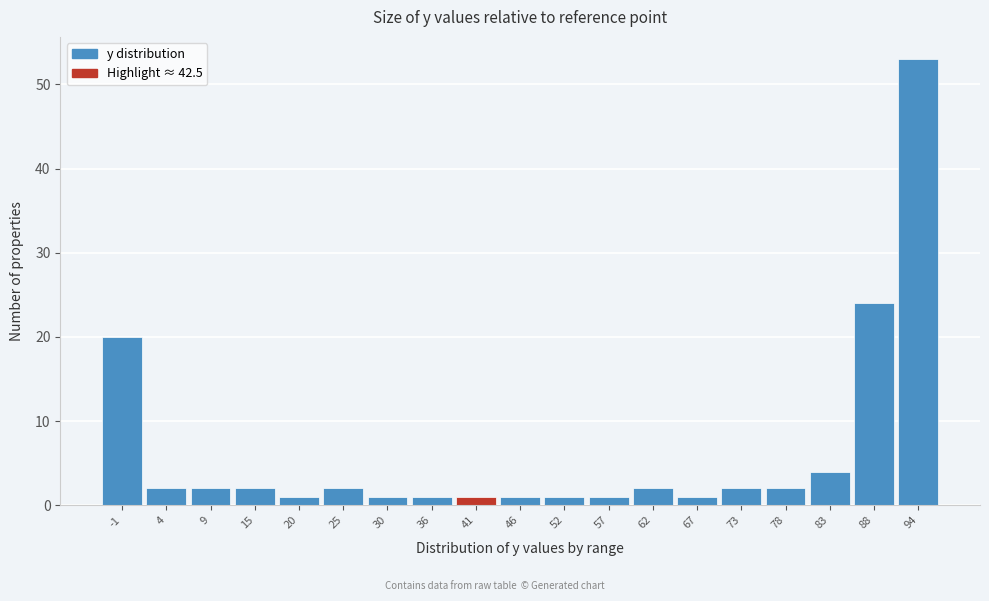

Reading left to right, list all the values displayed in this chart.

-1=20	4=2	9=2	15=2	20=1	25=2	30=1	36=1	41=1	46=1	52=1	57=1	62=2	67=1	73=2	78=2	83=4	88=24	94=53